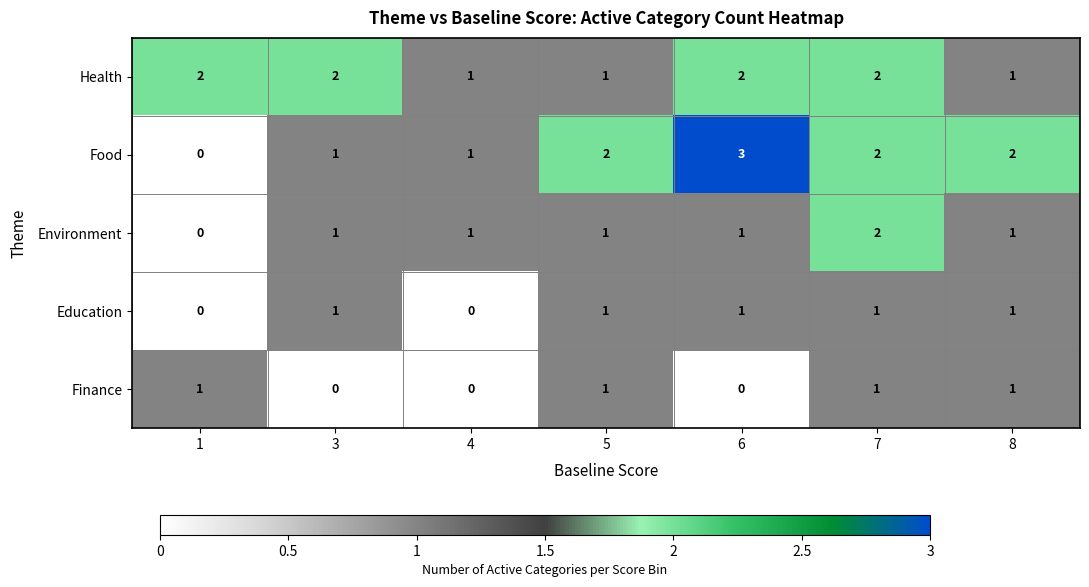

How many Education values are between 0 and 1?

7